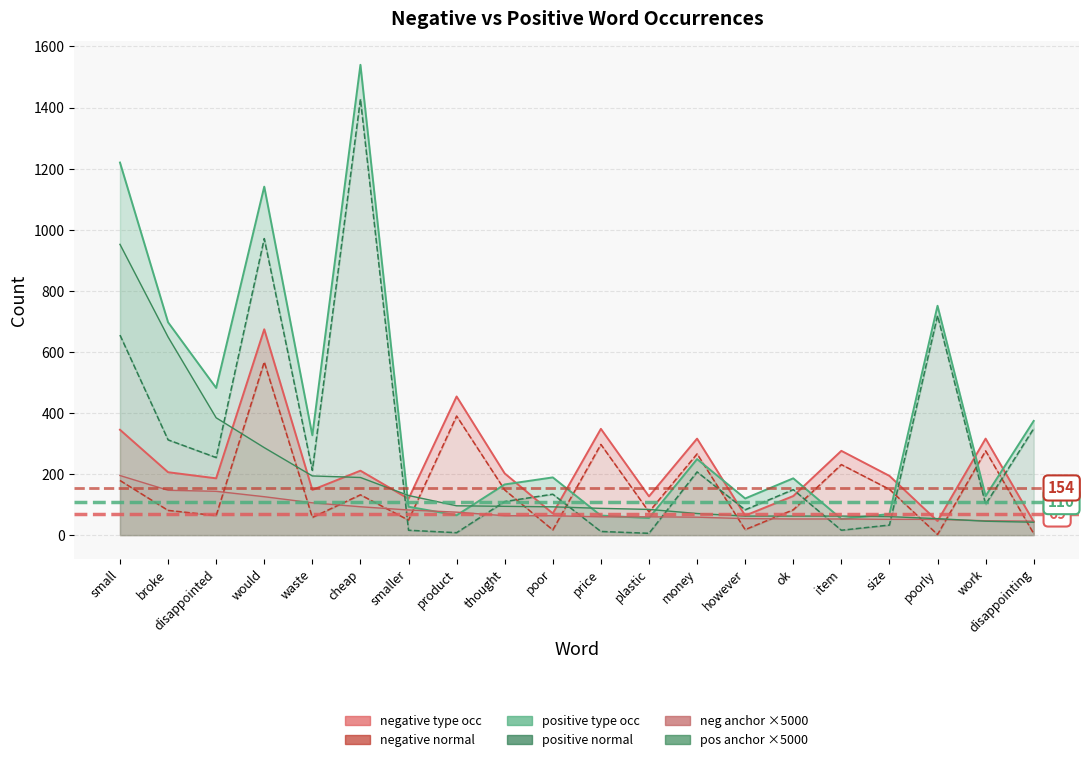

True or false: positive normal and positive type occ intersect in this chart.

False